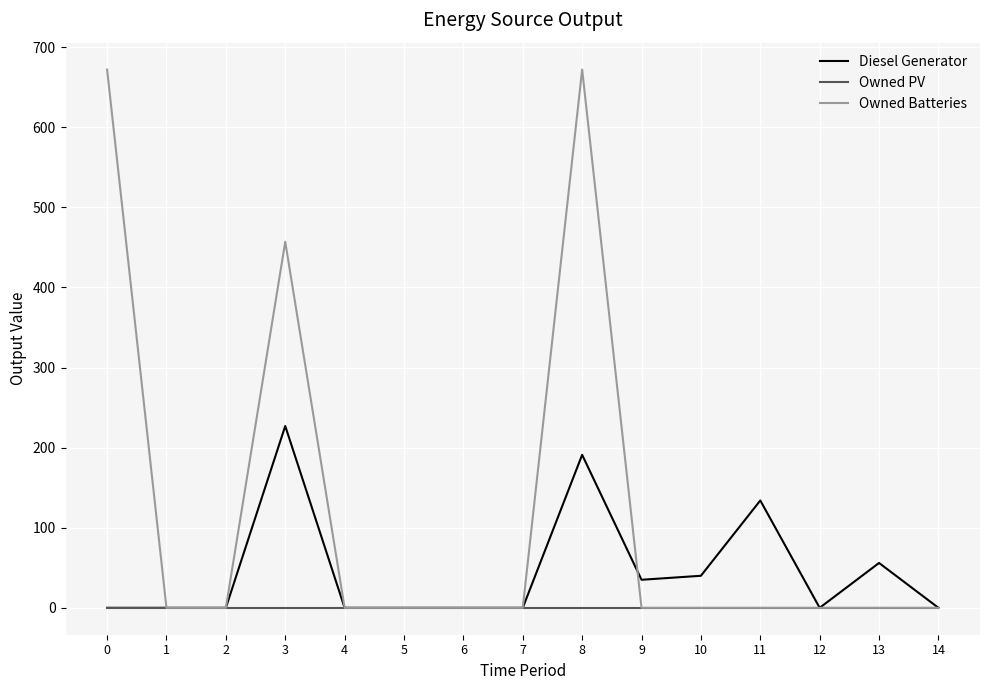

Which series has the largest total across all categories?

Owned Batteries